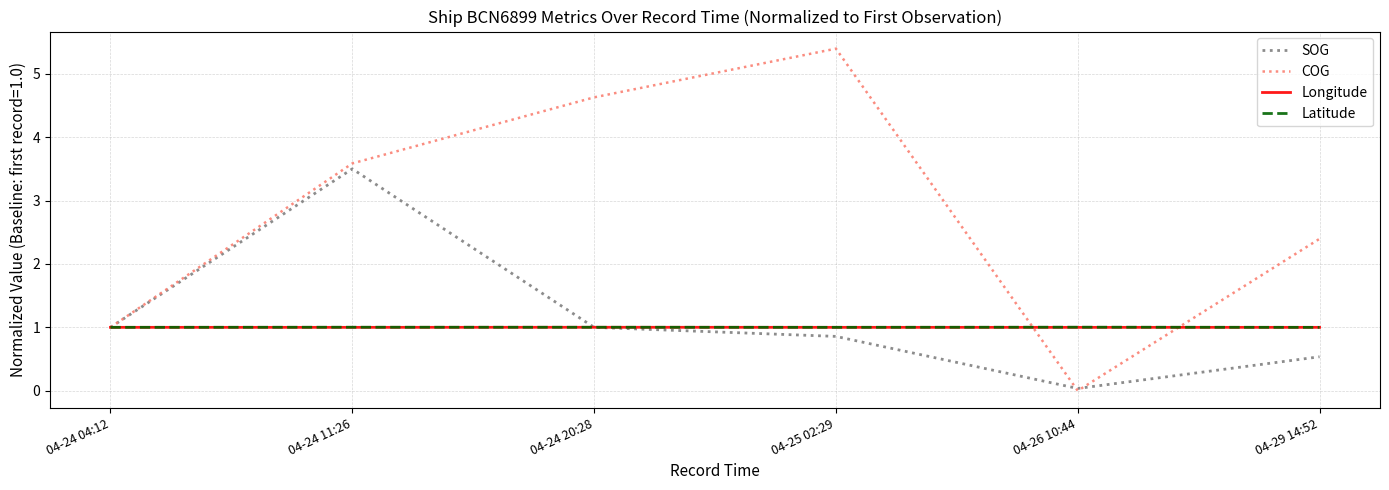

What is the total value across all series at 04-25 02:29?

8.3